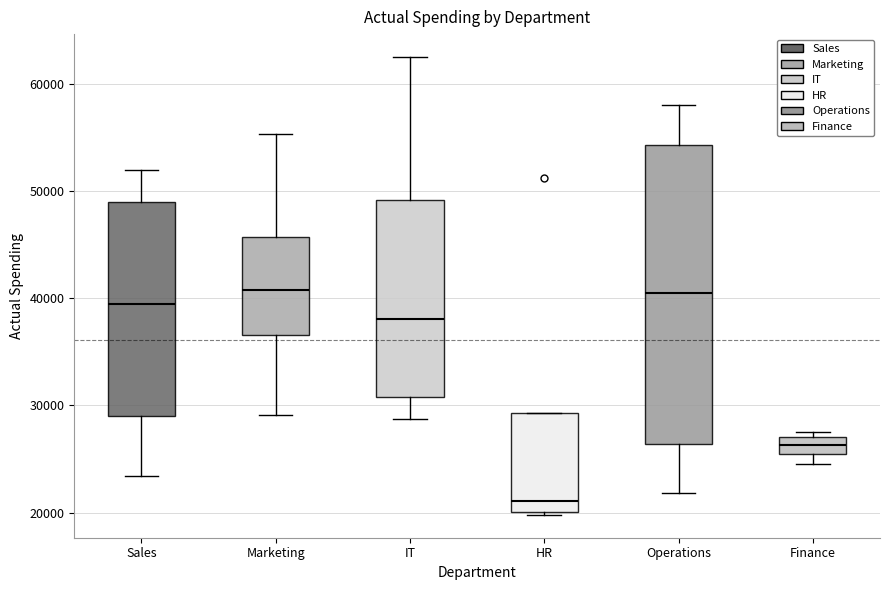

Comparing the boxes themselves (not the whiskers), which one is the tallest?

Operations